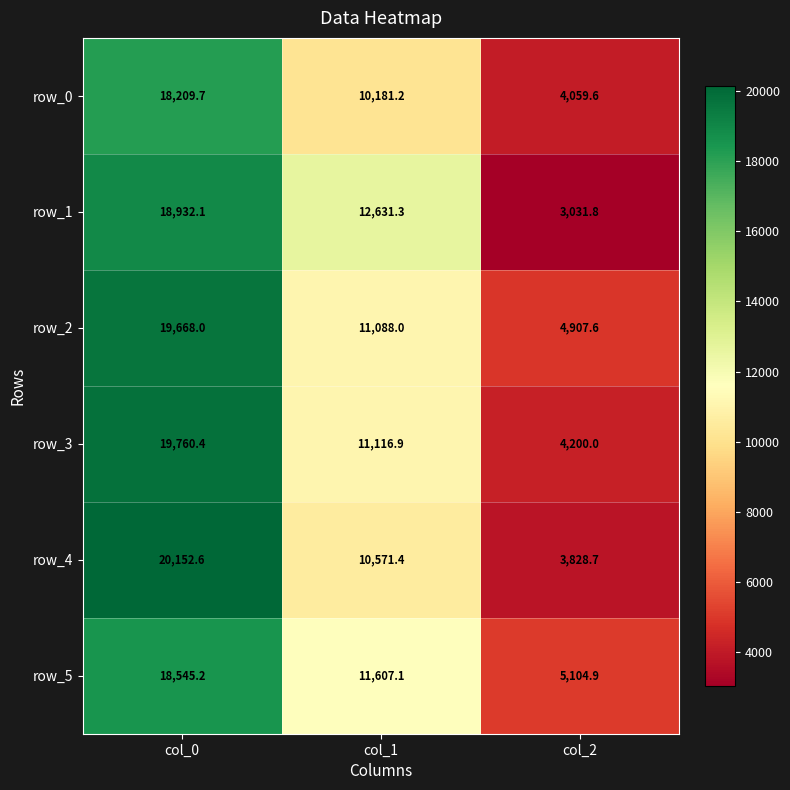

What is the sum of the row_0 values at col_1 and col_0?

28390.9